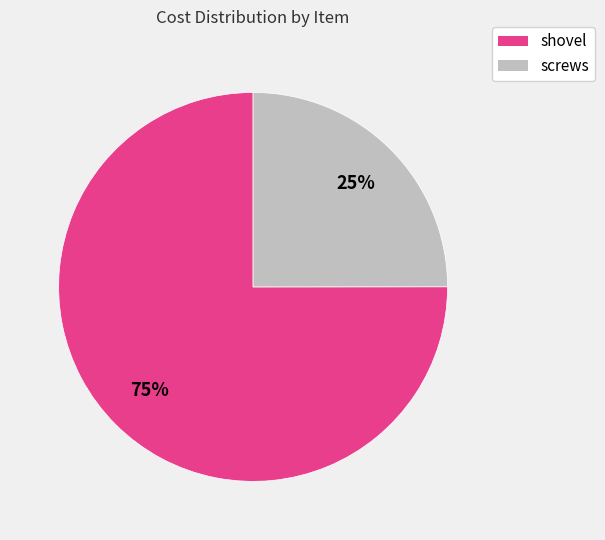

To the nearest percent, what is the average slice percentage?

50%